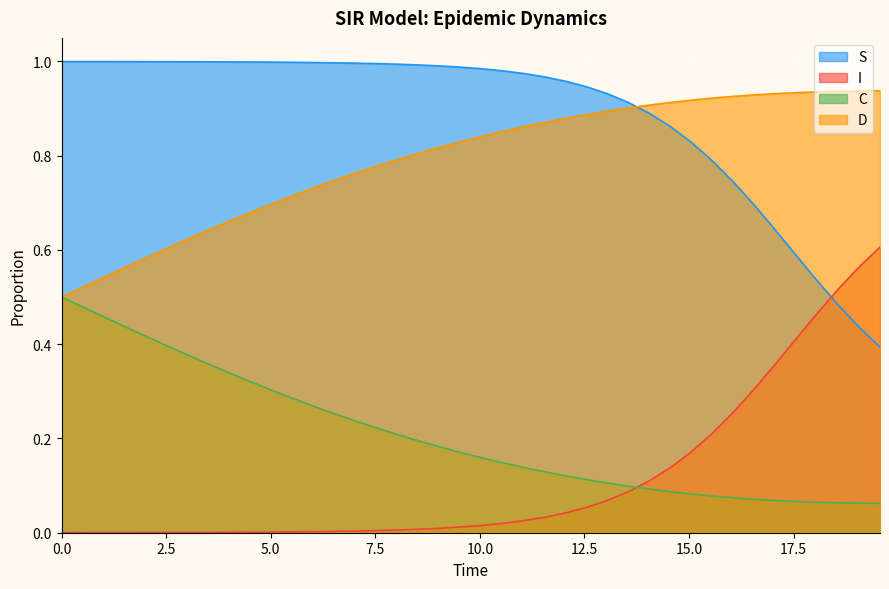

True or false: C and I cross at least once.

True